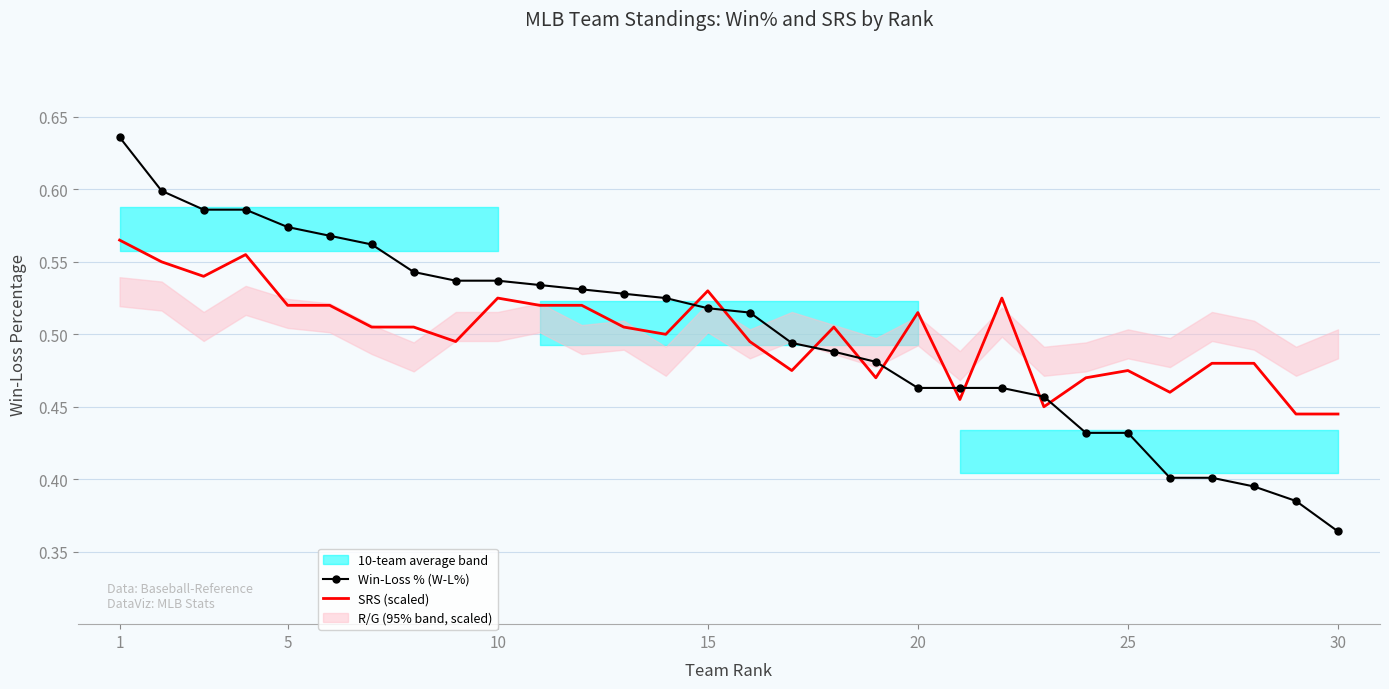

The SRS (scaled) series shows 0.2 at 20. True or false?

False